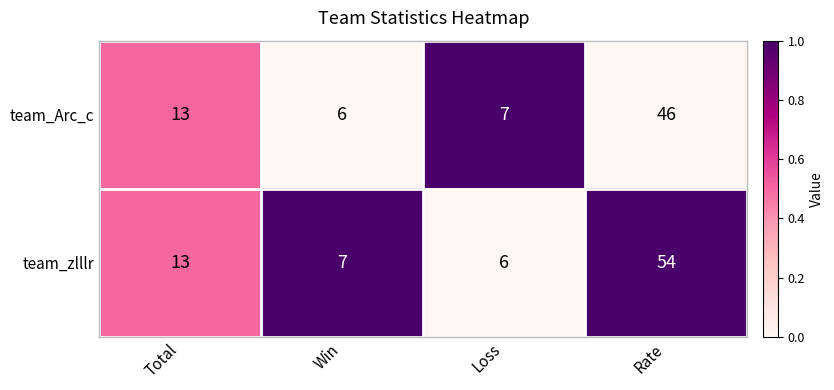

Rank the series at Loss from highest to lowest value.

team_Arc_c, team_zlllr